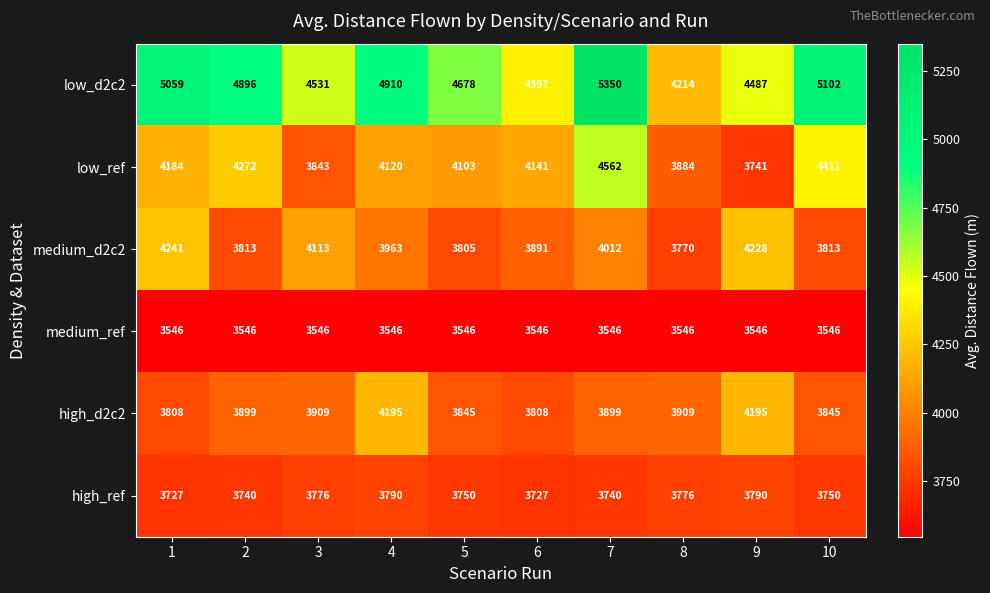

At 6, list the series in order from smallest to largest.

medium_ref, high_ref, high_d2c2, medium_d2c2, low_ref, low_d2c2